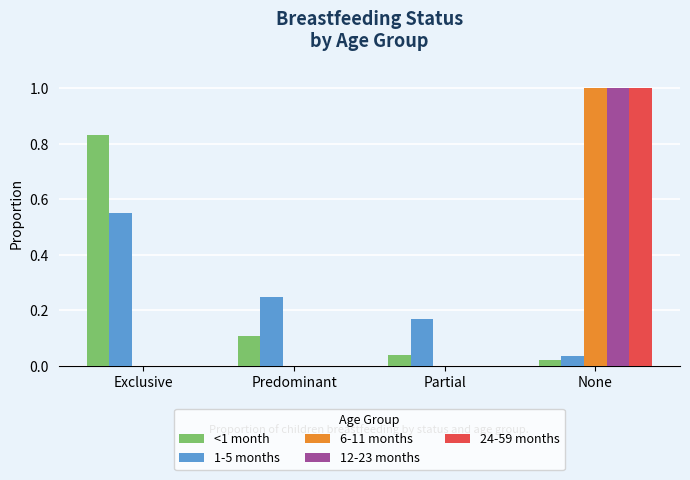

At which category is the sum across all series the highest?

None